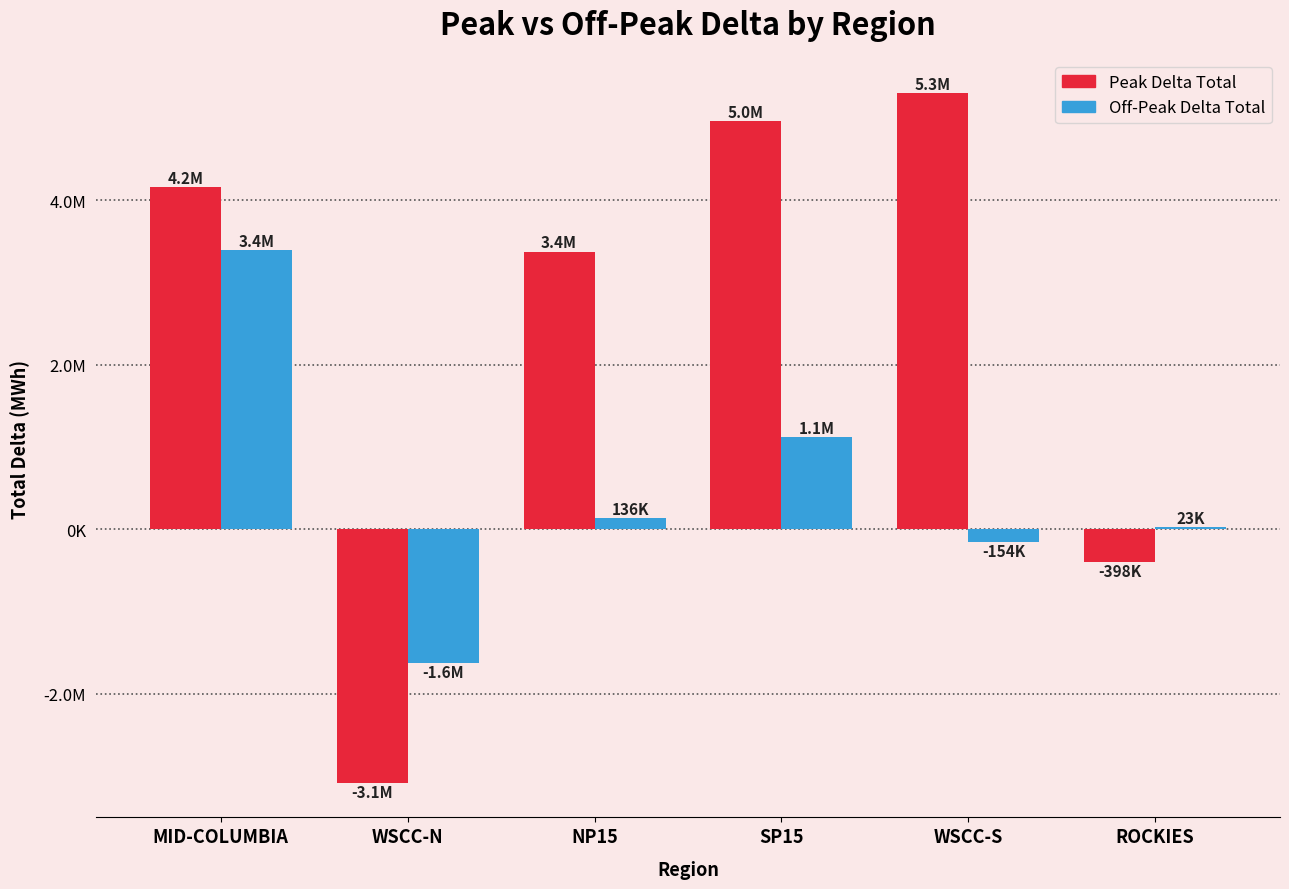

What is the sum of the Off-Peak Delta Total values at WSCC-N and SP15?

-507411.4